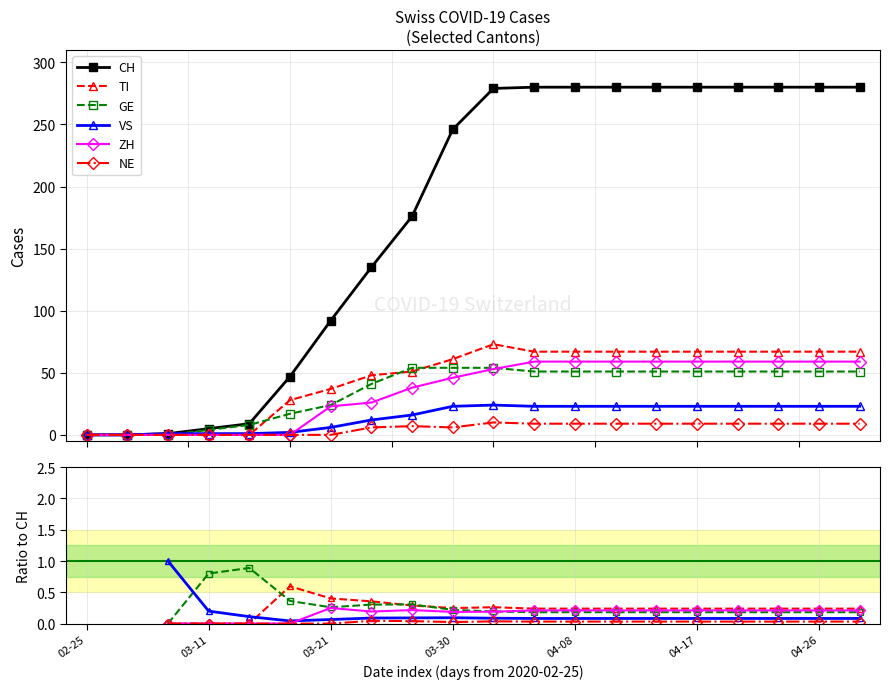

How many lines are shown in the chart?

6